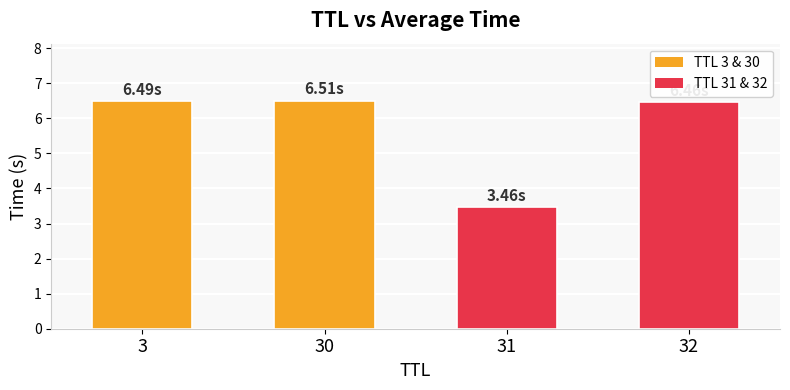

Where does the data first go above 6?

3